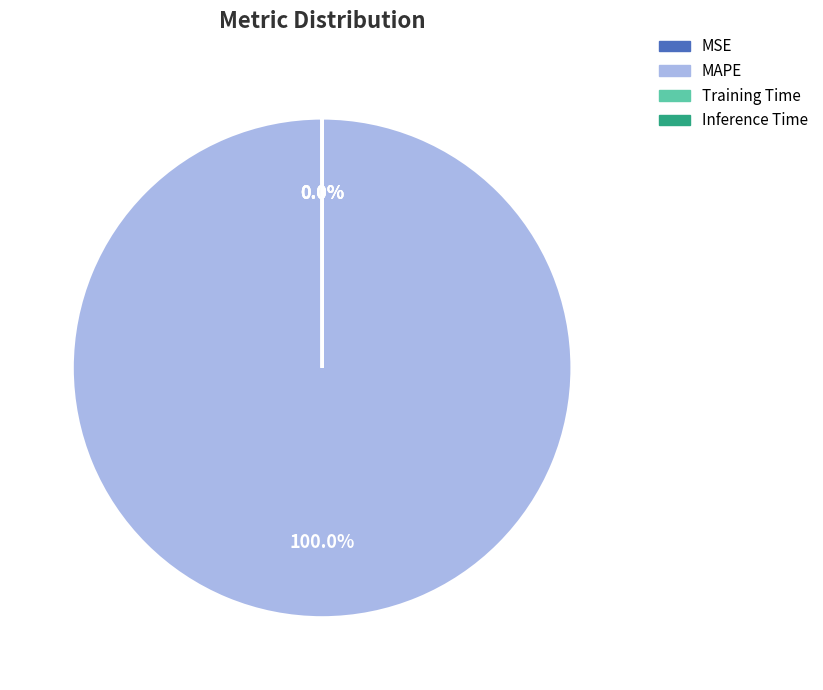

To the nearest percent, what is the average slice percentage?

25%